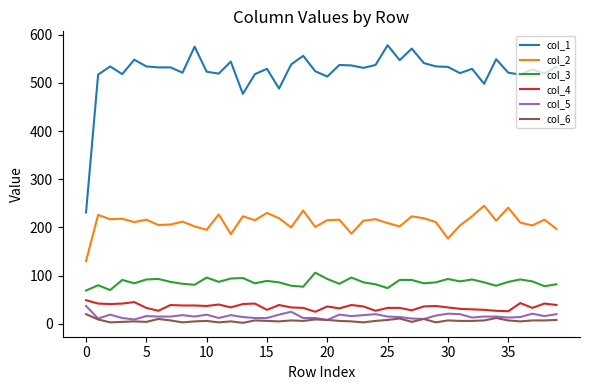

Which series has the largest total across all categories?

col_1